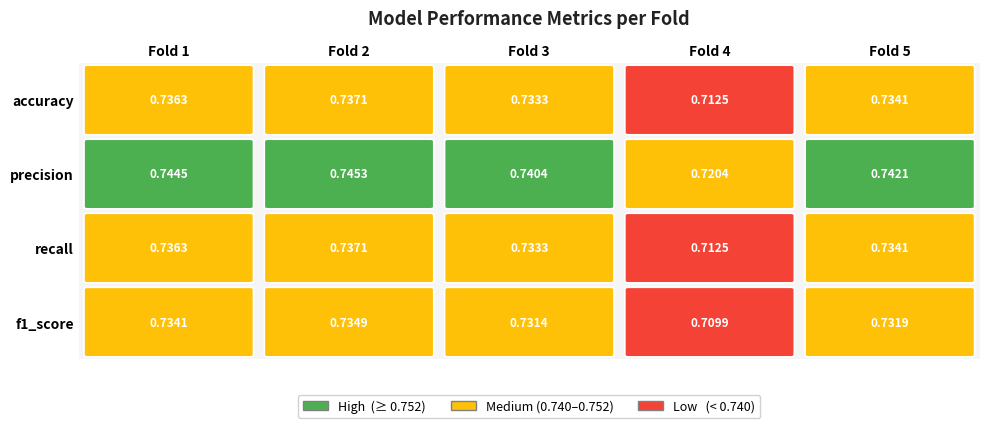

Reading left to right, extract all data points from this chart.

accuracy: Fold 1=0.7	Fold 2=0.7	Fold 3=0.7	Fold 4=0.7	Fold 5=0.7
precision: Fold 1=0.7	Fold 2=0.7	Fold 3=0.7	Fold 4=0.7	Fold 5=0.7
recall: Fold 1=0.7	Fold 2=0.7	Fold 3=0.7	Fold 4=0.7	Fold 5=0.7
f1_score: Fold 1=0.7	Fold 2=0.7	Fold 3=0.7	Fold 4=0.7	Fold 5=0.7